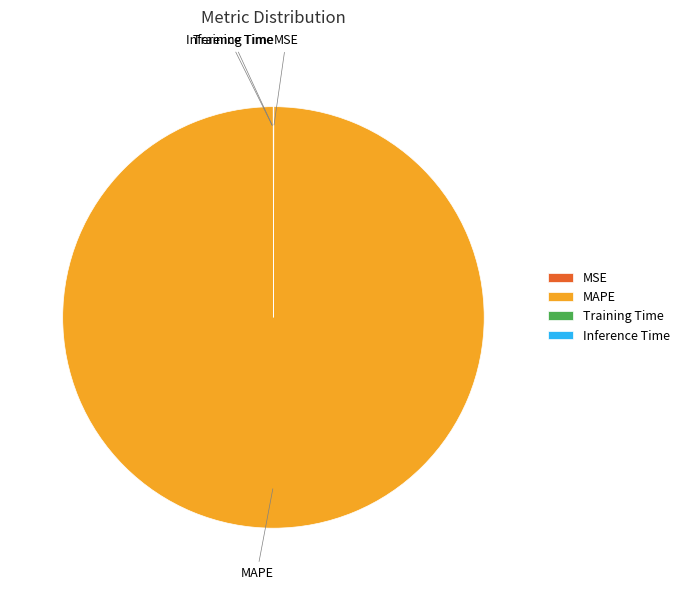

What is the largest slice in the pie chart?

MAPE